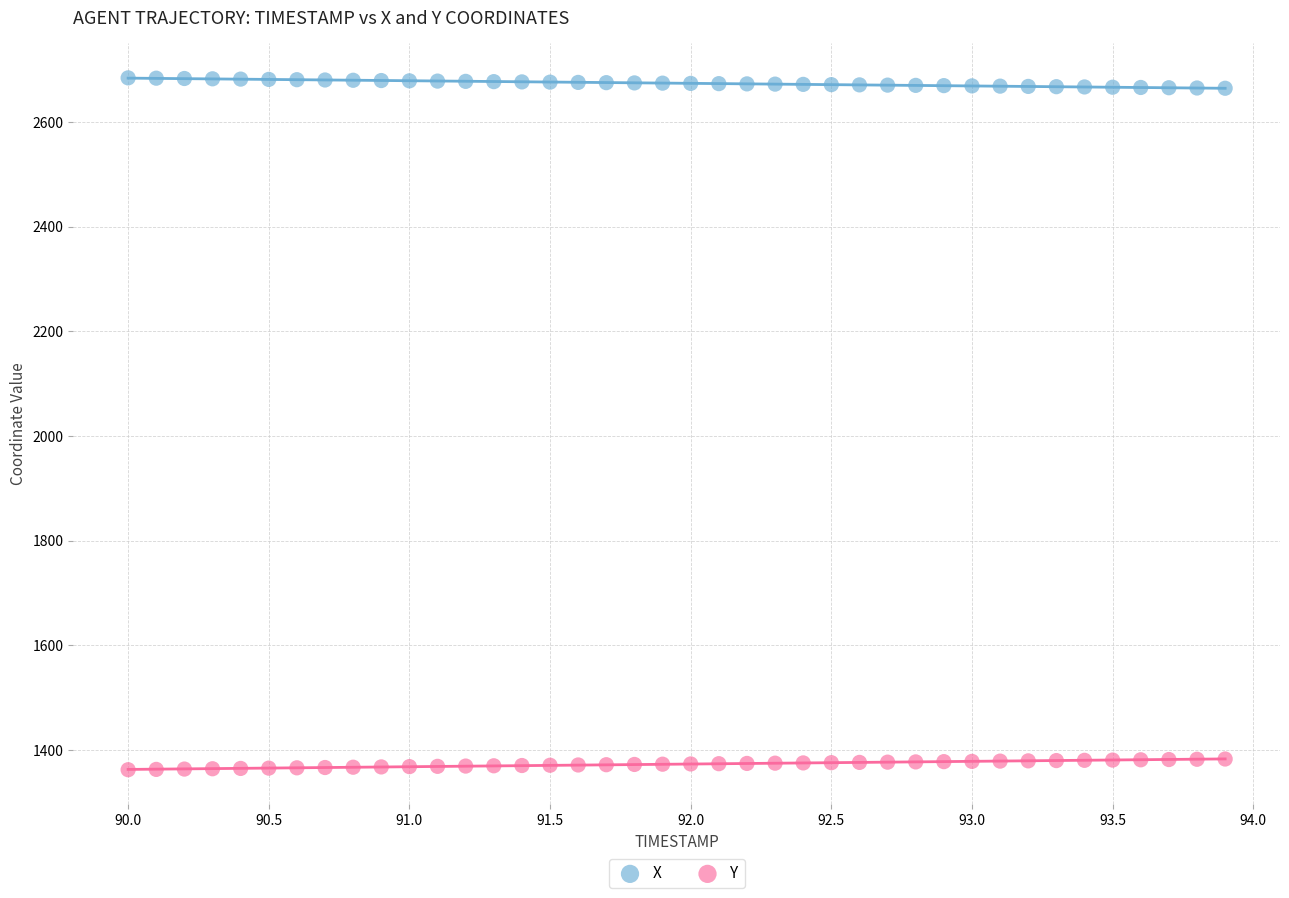

What is the X range (max minus min) for the scatter plot?

3.9